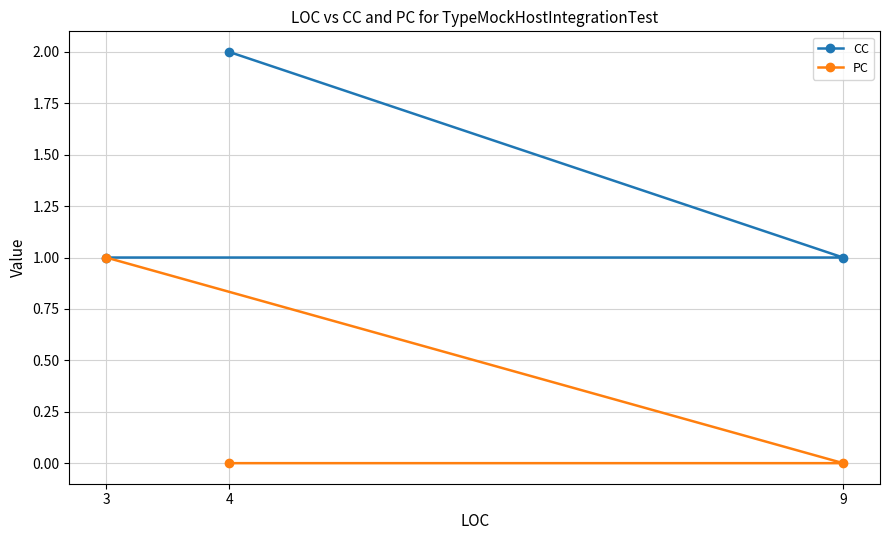

Which has a higher value, 3 or 9?

3